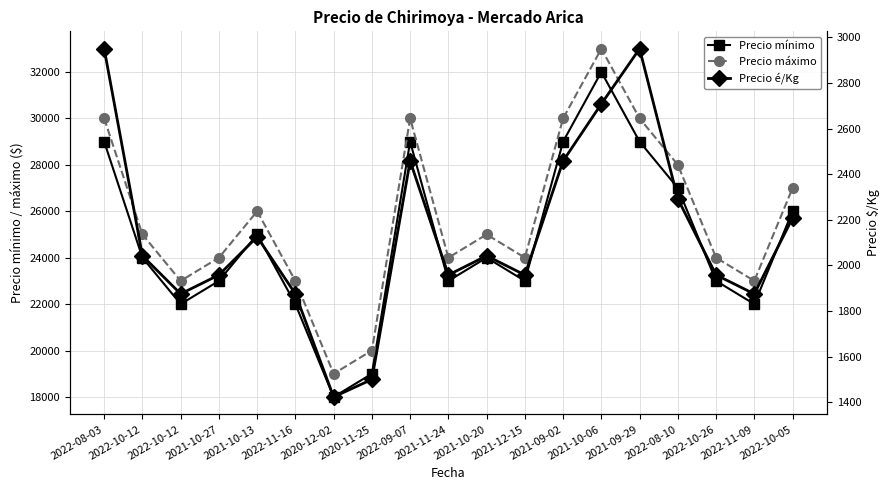

Where is Precio máximo nearest to the value 26000?

2021-10-13